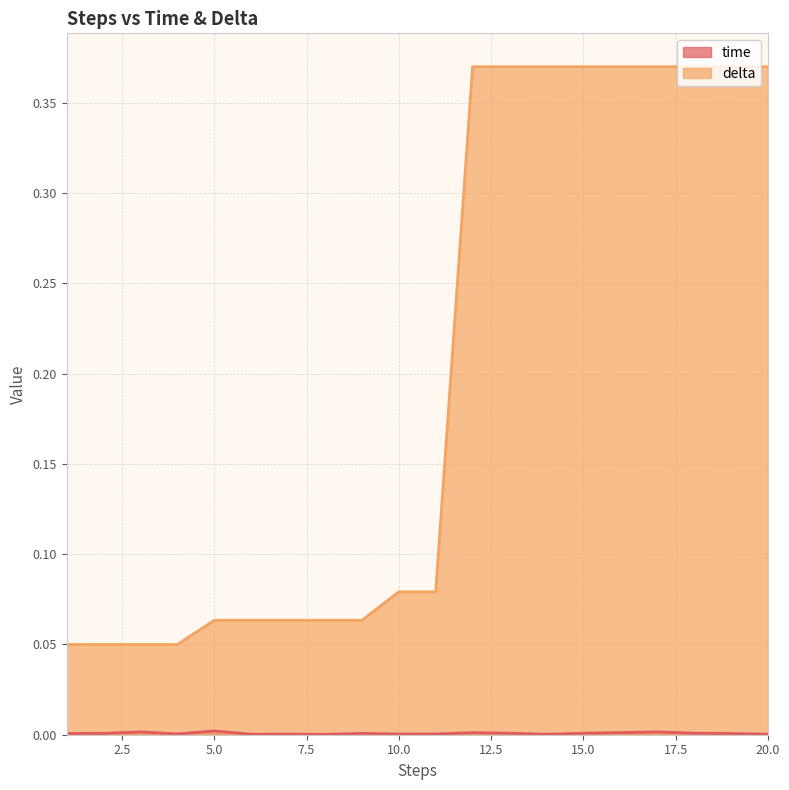

Which series has the largest range (max minus min)?

delta_line